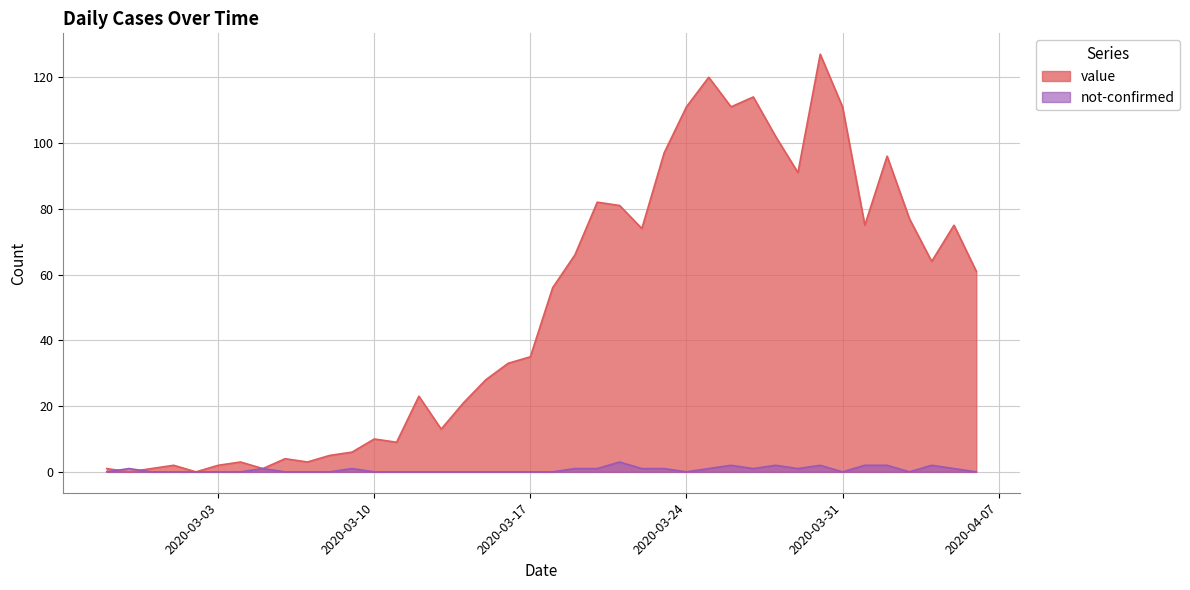

How many intersections are there between value and not-confirmed?

2